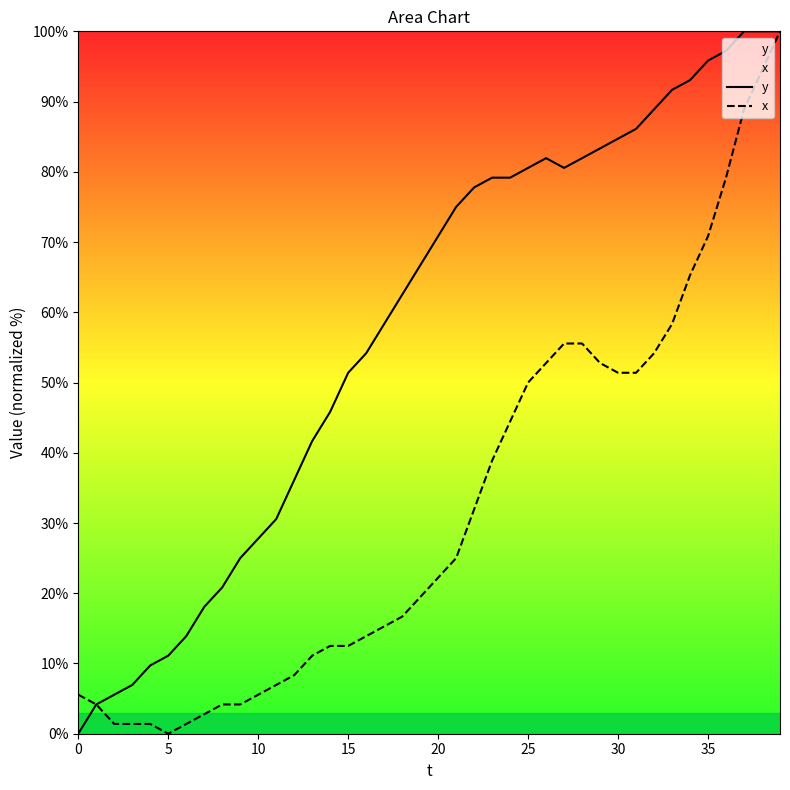

What is the value of the y point at the 30th from the left?

83.3